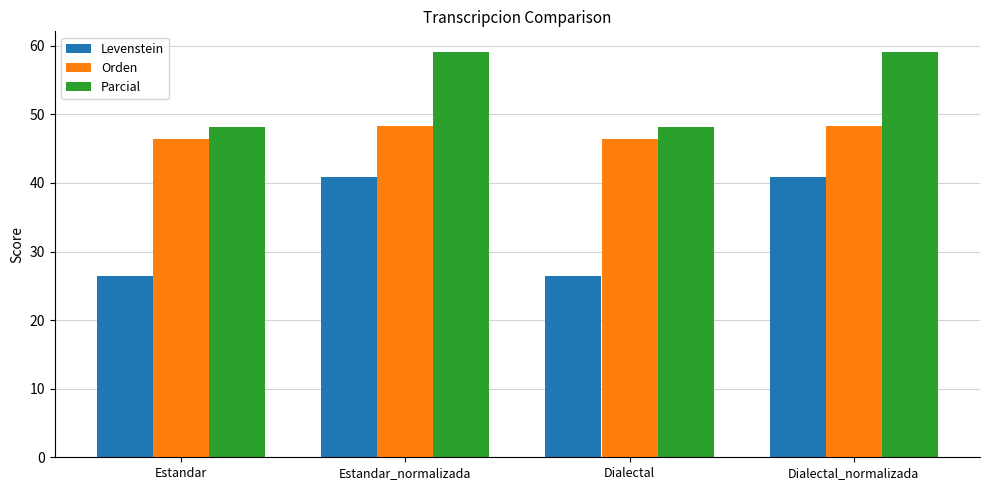

Between Estandar_normalizada and Dialectal, which series saw the biggest shift?

Levenstein